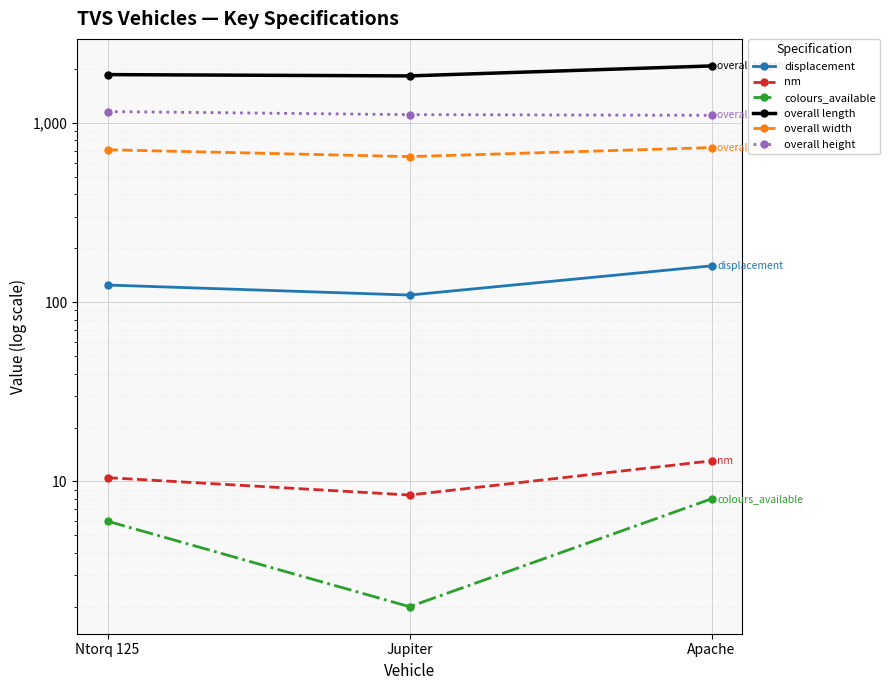

What position from the left is Apache?

3